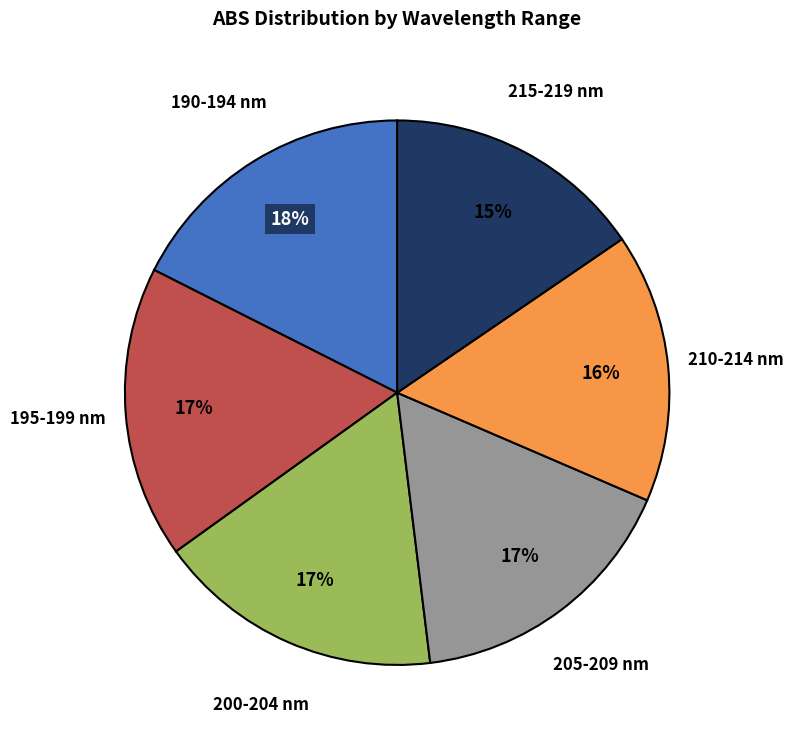

To the nearest percent, what percentage of the pie is 215-219 nm?

15%